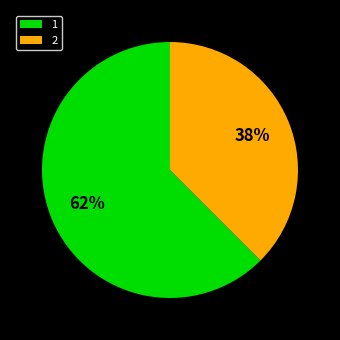

Which slice is the largest?

1